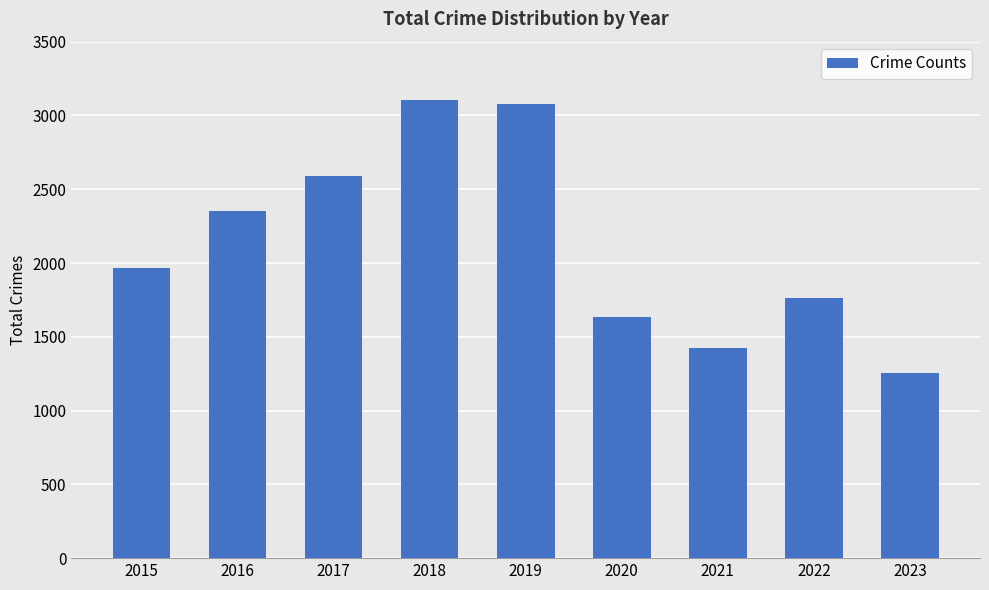

Which category has the lowest value across all series?

2023